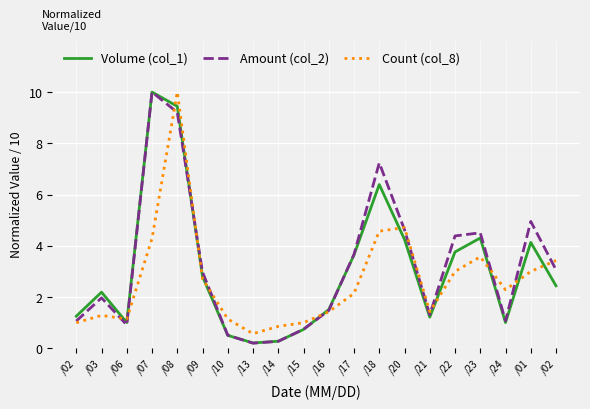

What are all the series names shown in the legend?

Volume (col_1), Amount (col_2), Count (col_8)